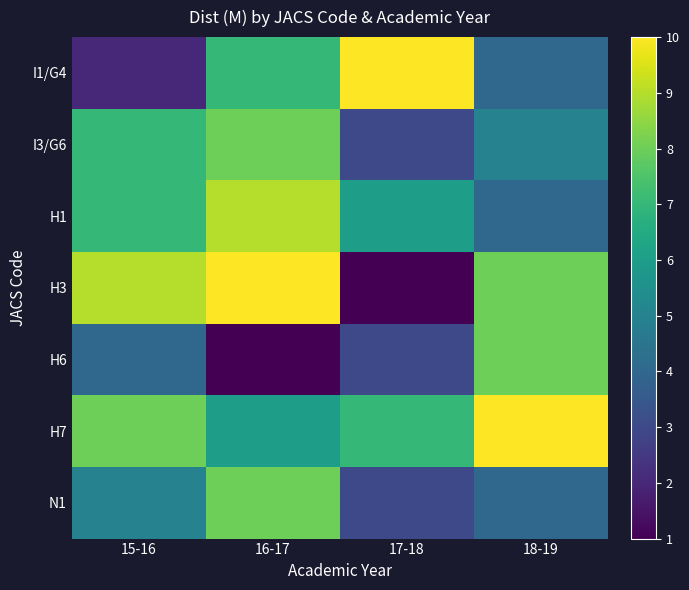

Between 15-16 and 18-19, which series saw the biggest shift?

H6